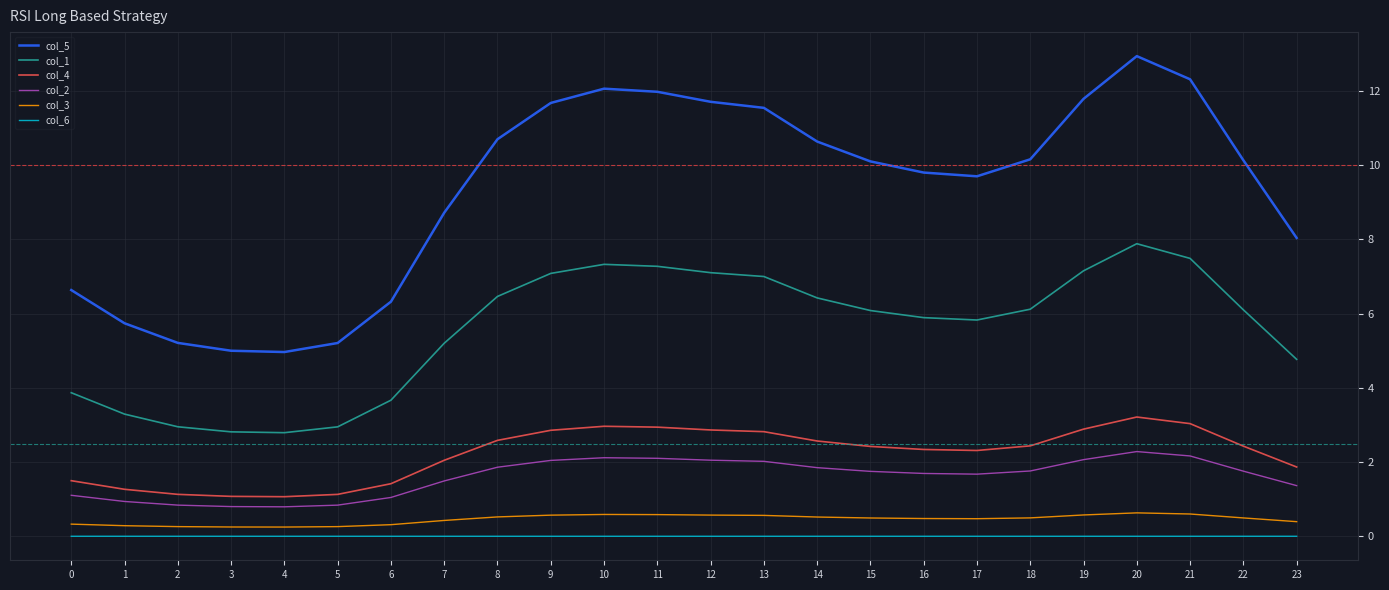

What is the sum of the col_2 values at 15 and 2?

2.6